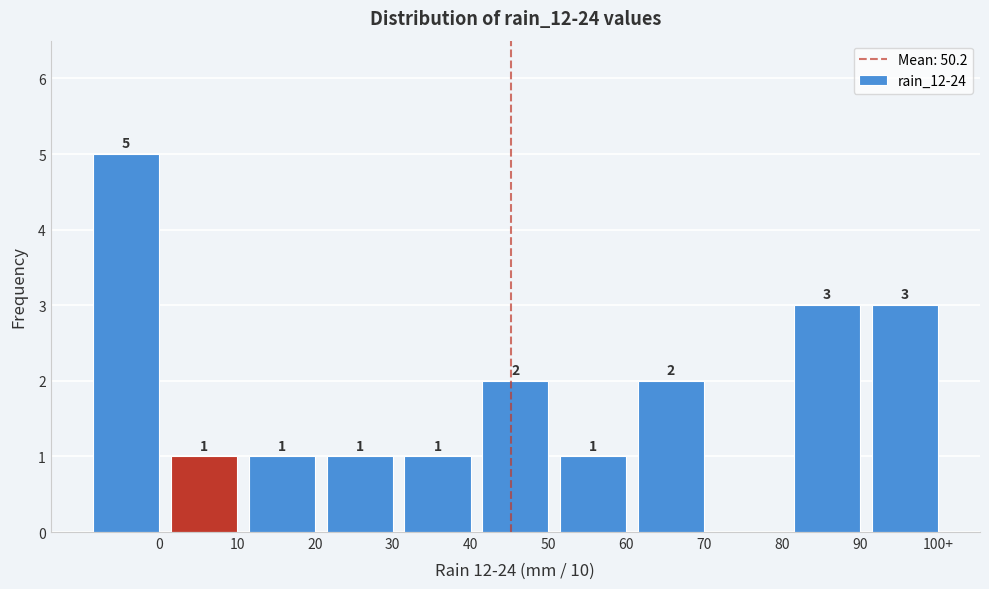

Reading right to left, extract all data points from this chart.

100+=3	90=3	80=0	70=2	60=1	50=2	40=1	30=1	20=1	10=1	0=5